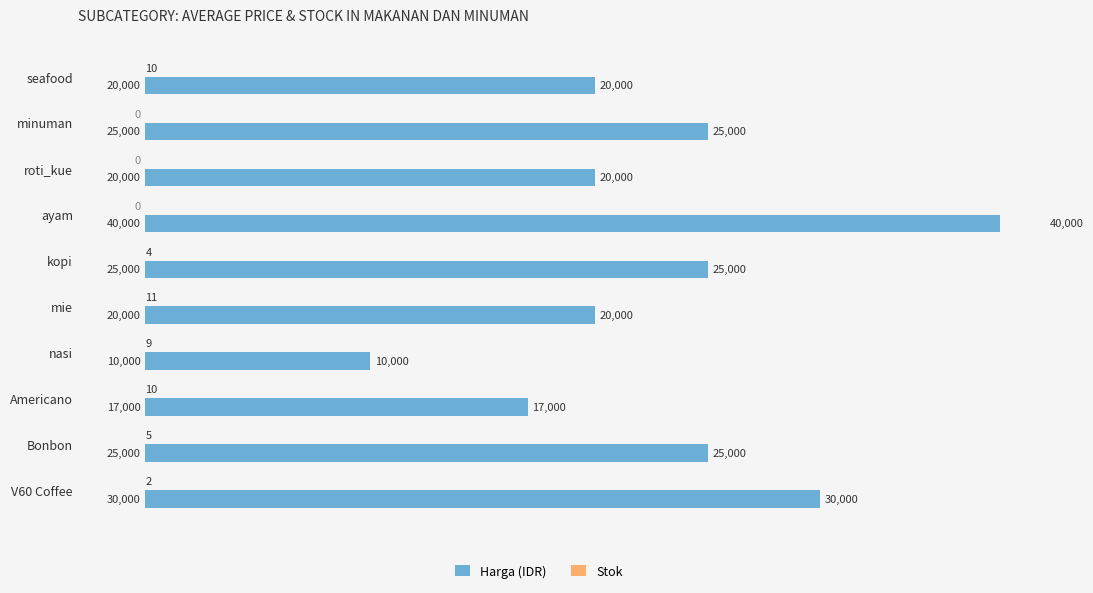

At nasi, list the series in order from smallest to largest.

Stok, Harga (IDR)